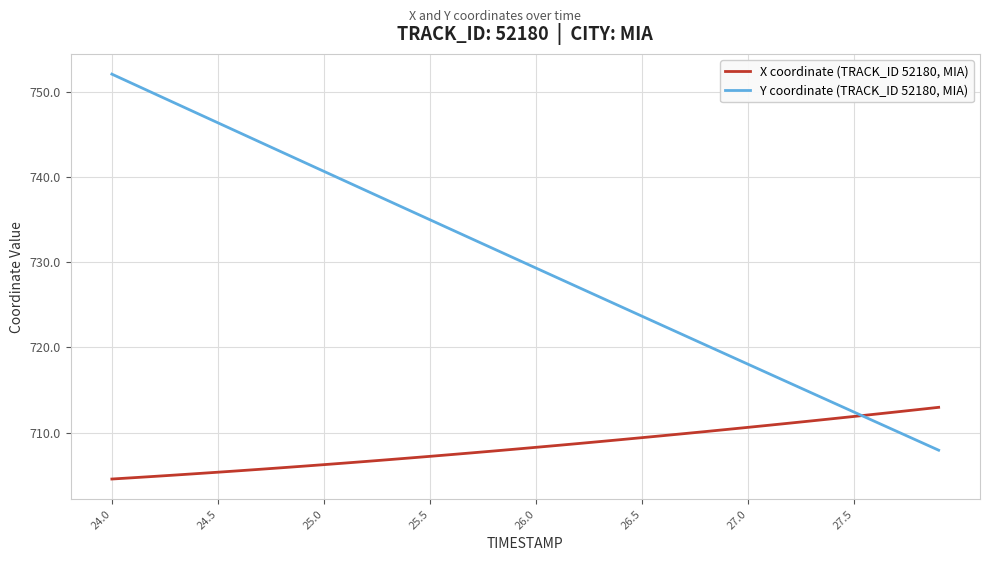

What is the lowest value of the X coordinate (TRACK_ID 52180, MIA) series?

704.6